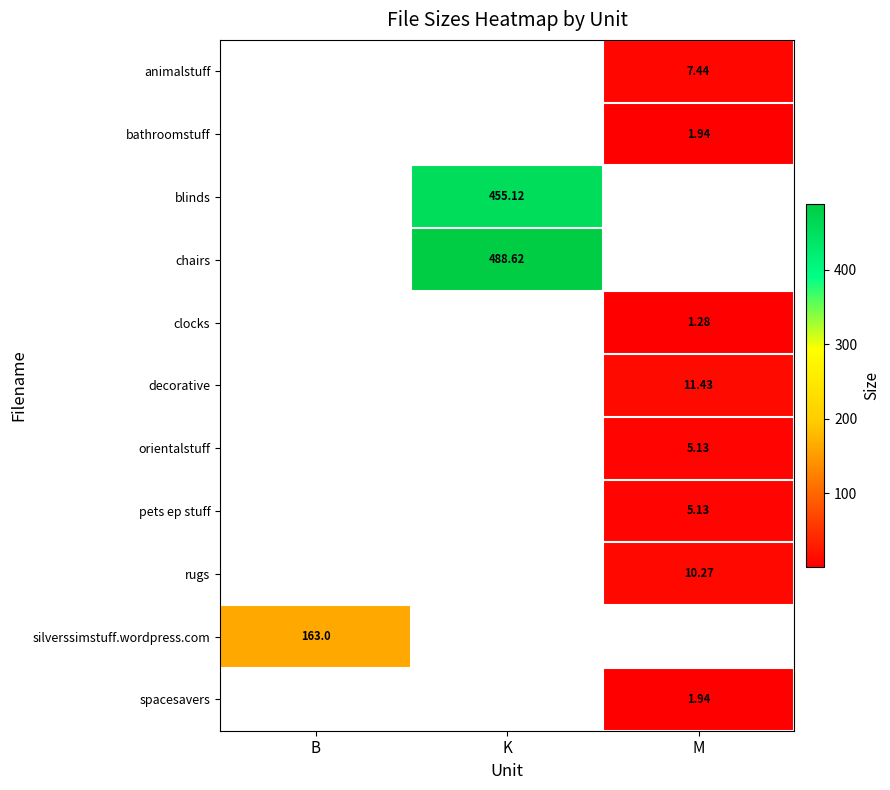

At which label does silverssimstuff.wordpress.com reach its minimum?

B